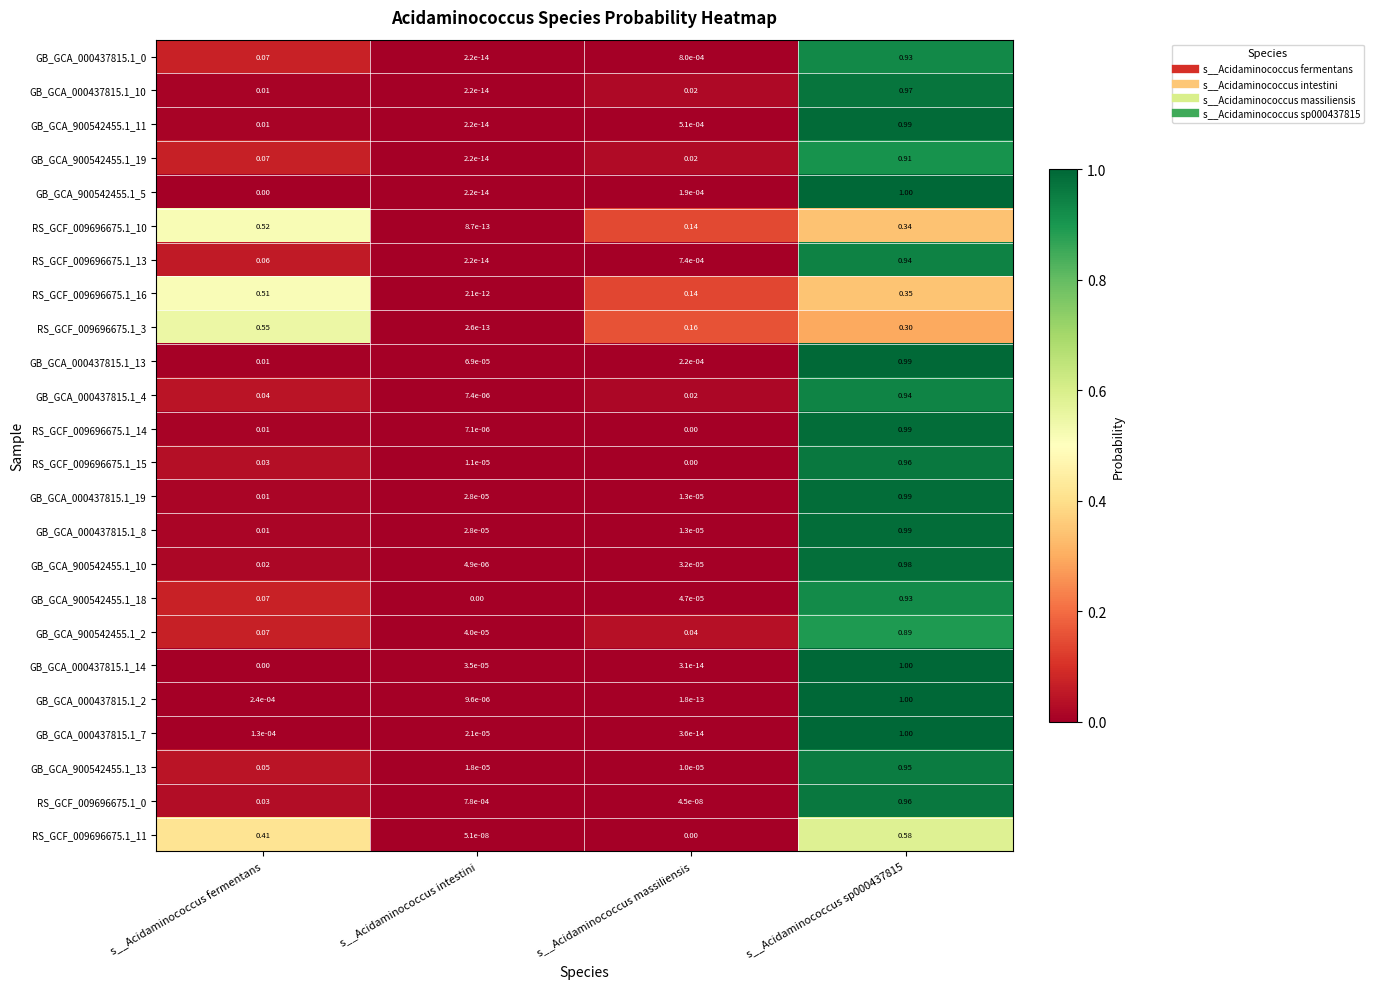

Is the value of GB_GCA_000437815.1_13 at s__Acidaminococcus massiliensis greater than the value of GB_GCA_000437815.1_8 at s__Acidaminococcus massiliensis?

Yes